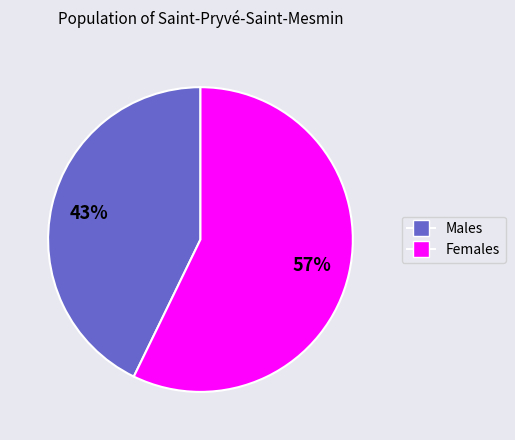

To the nearest percent, what is the average slice percentage?

50%